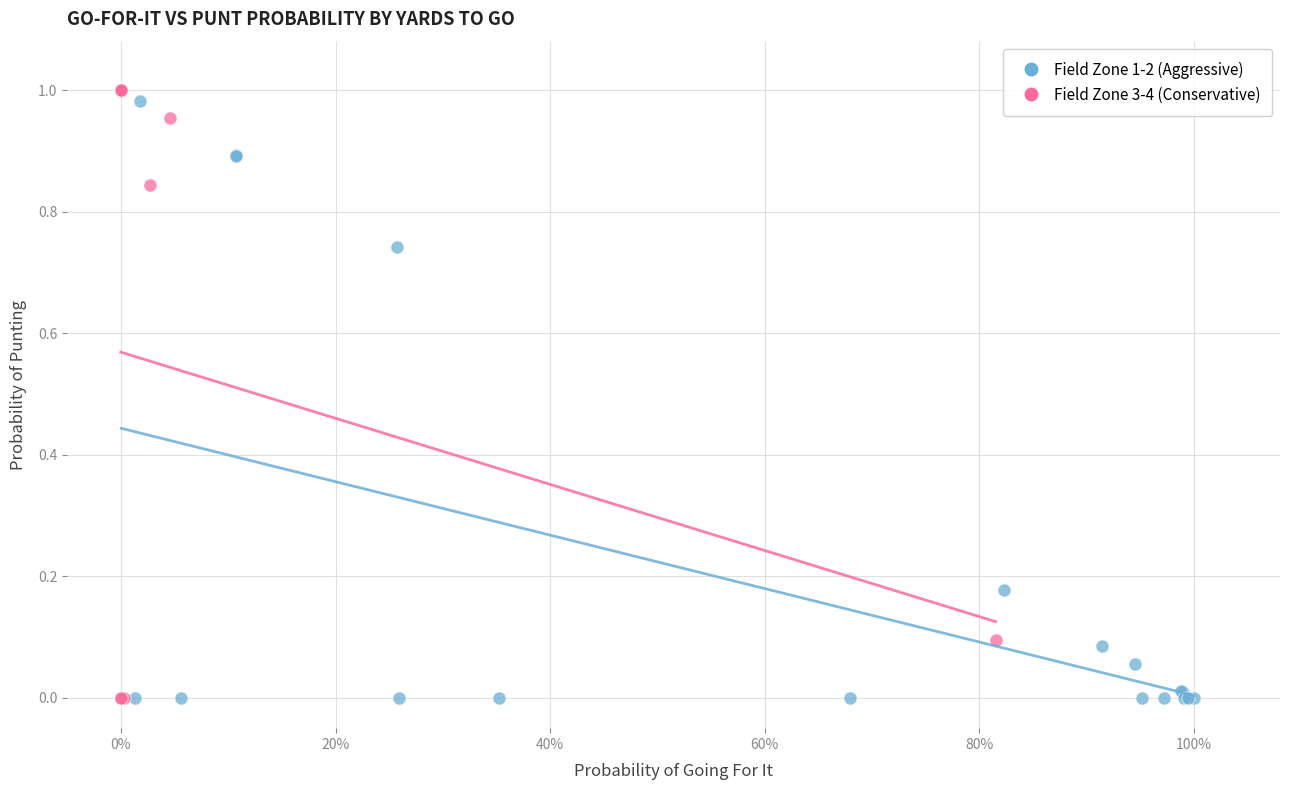

Which series reaches the maximum Y coordinate?

Field Zone 3-4 (Conservative)